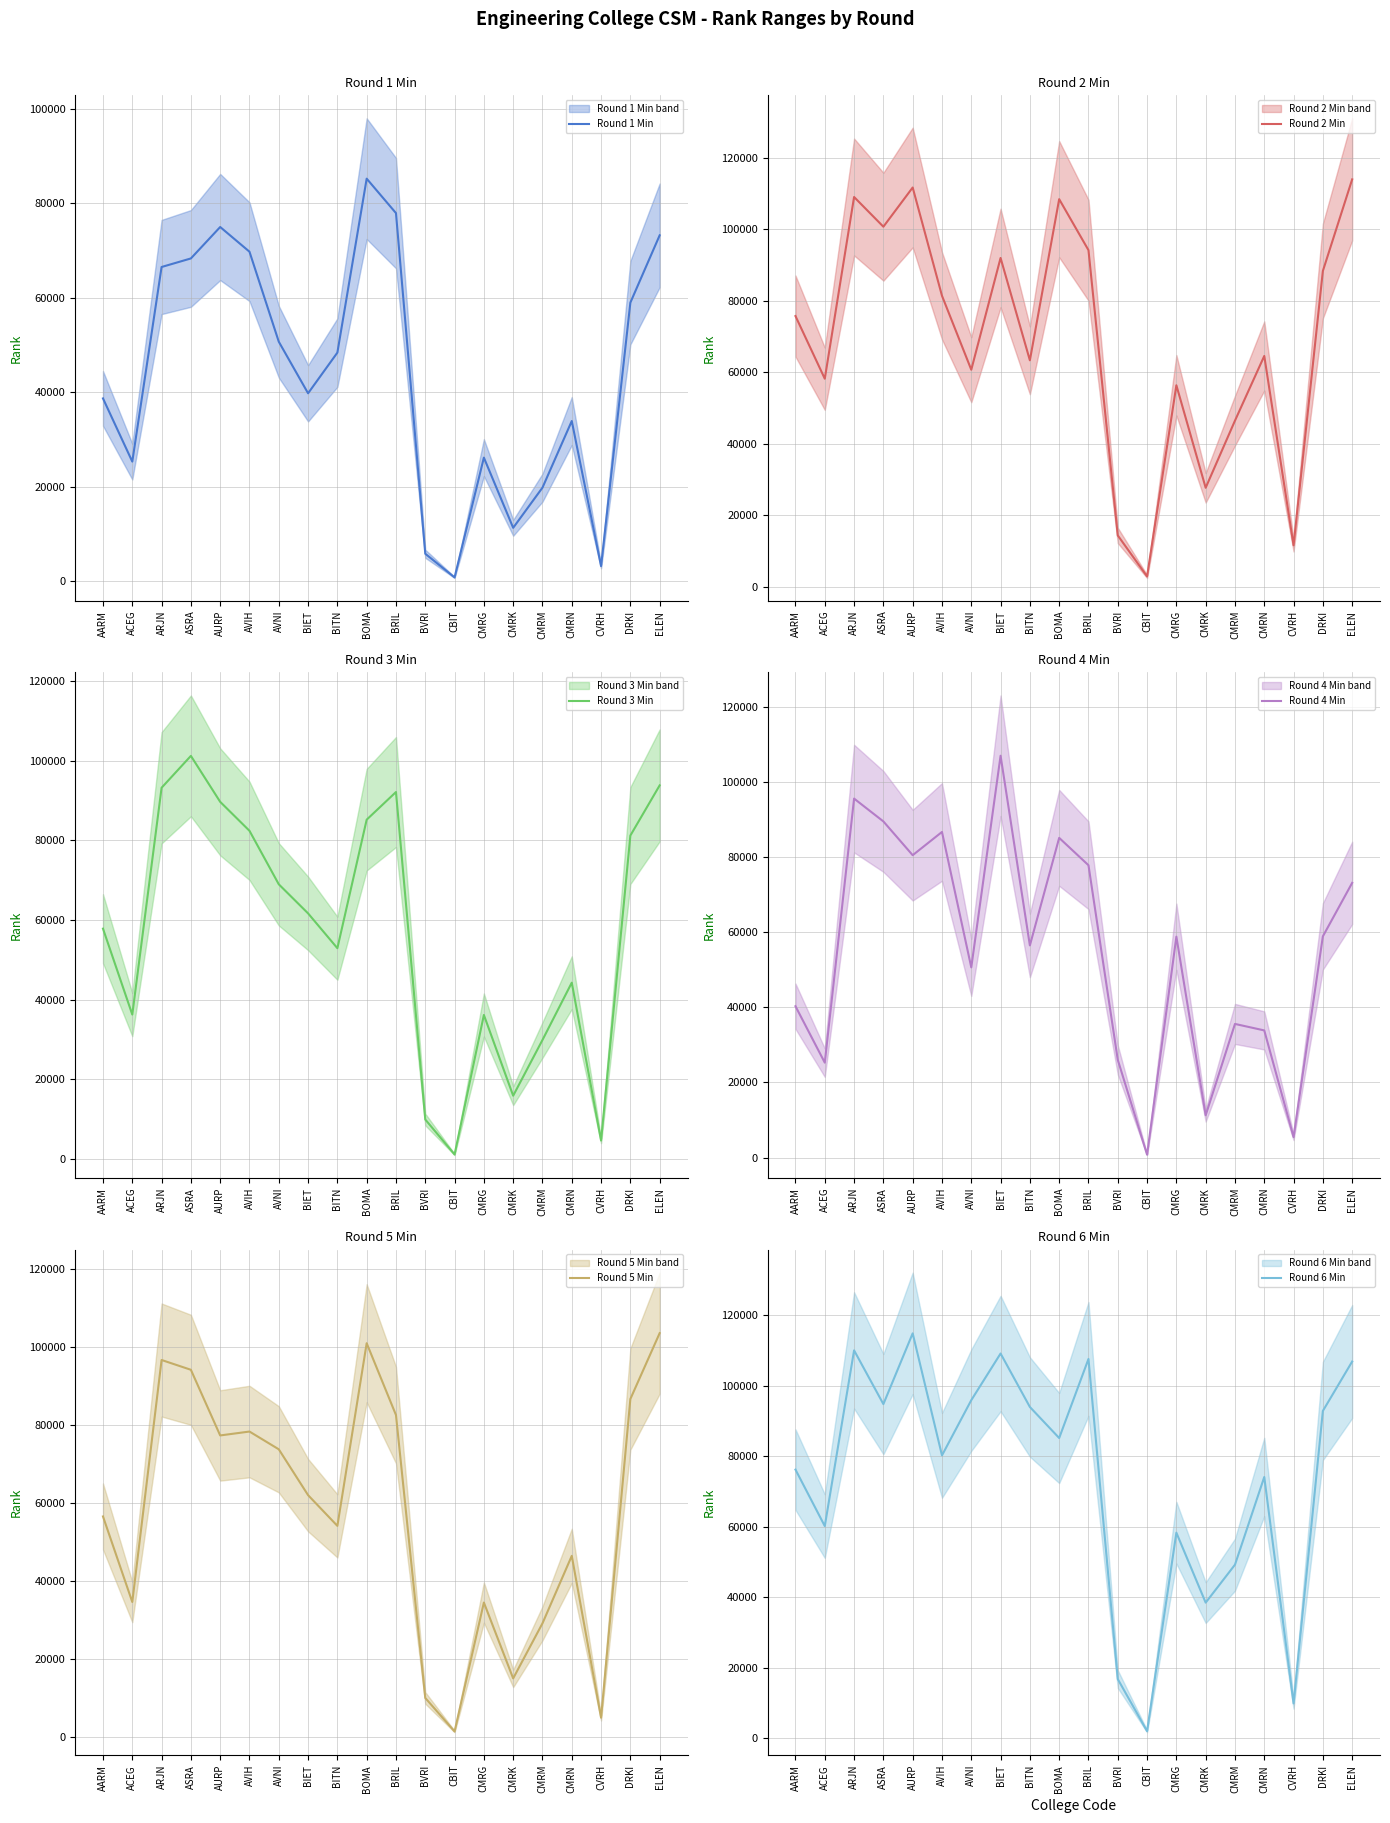

At which label is Round 3 Min closest to 51150?

BITN